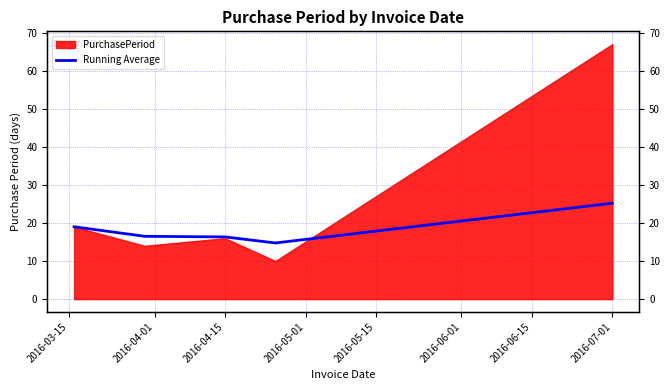

True or false: the data shows 29.6 at 2016-03-15.

False